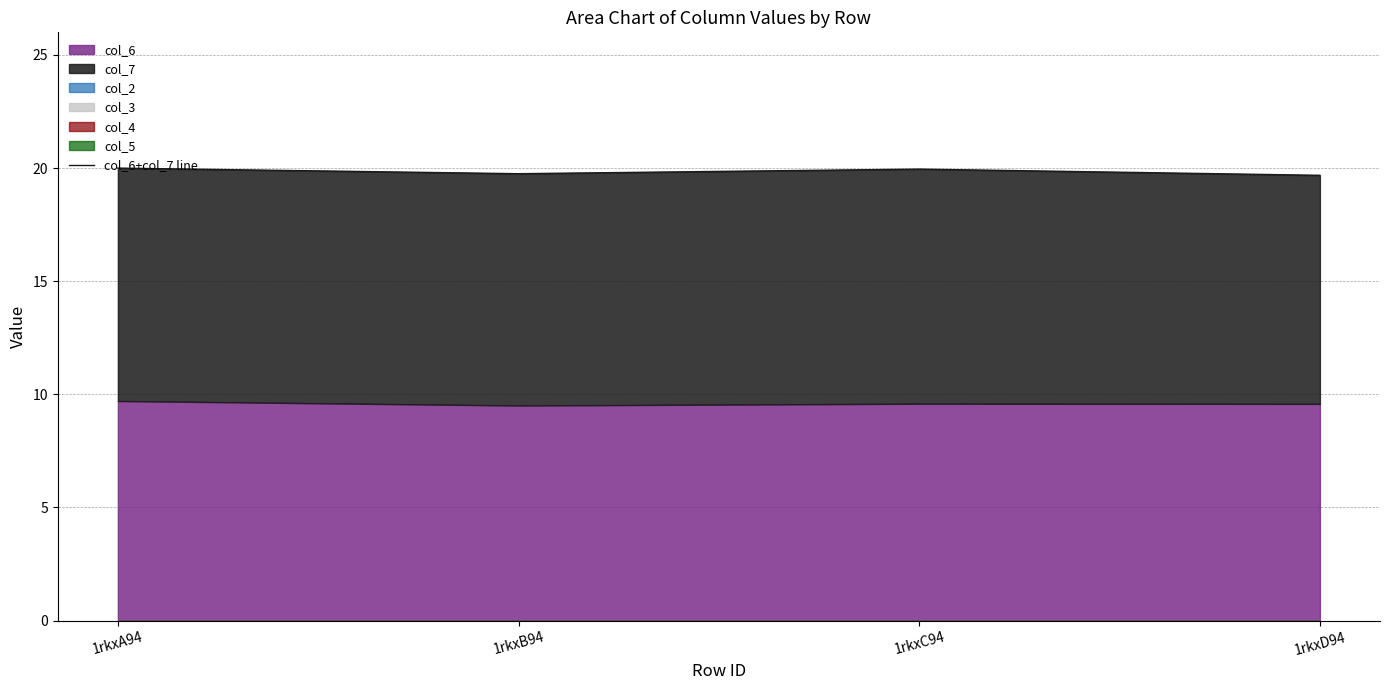

Which label corresponds to the smallest value in the chart?

1rkxD94